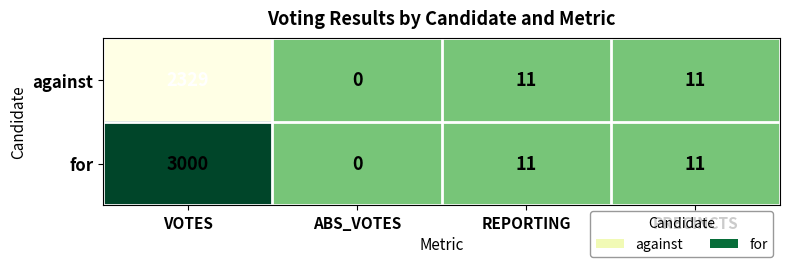

How many series are shown in this chart?

2